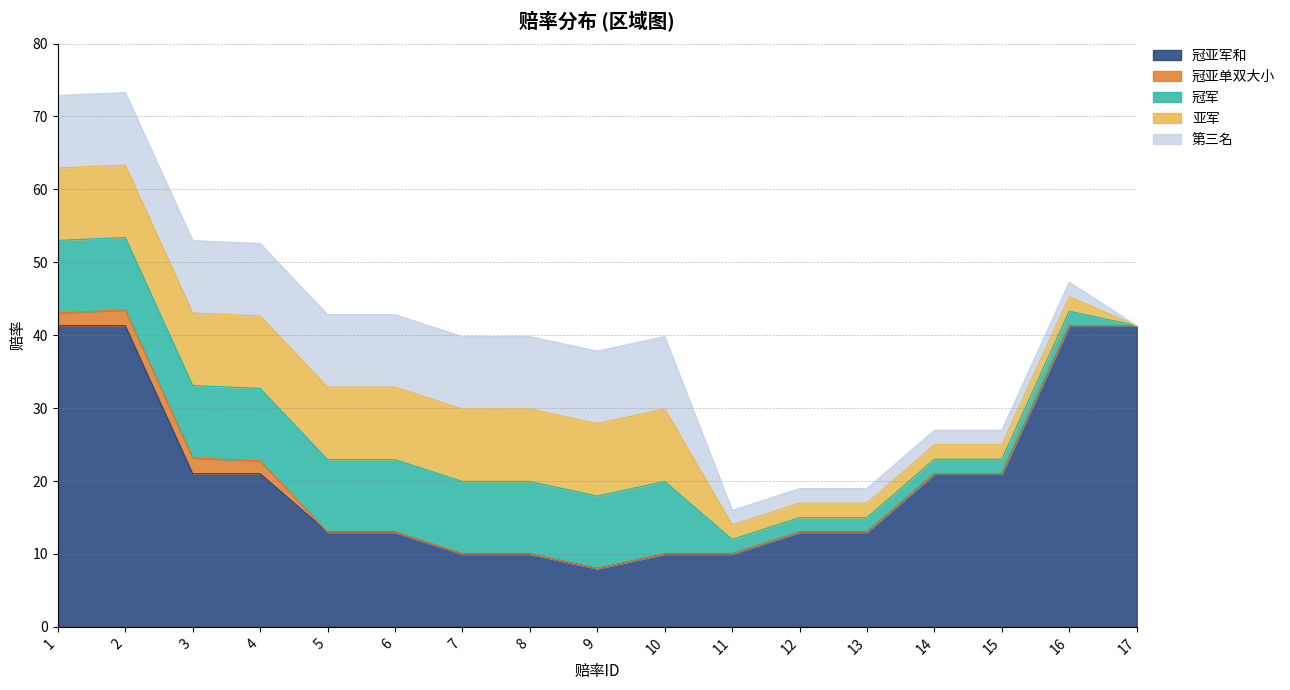

What is the average value of the 冠亚军和 series?

20.5